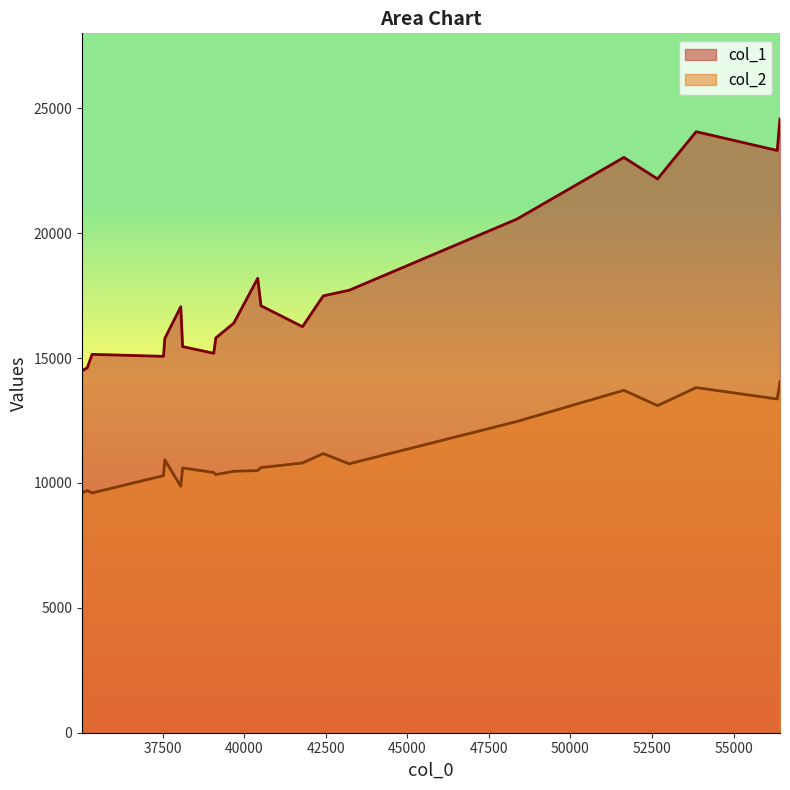

Is the value of col_1 at 13 greater than the value of col_2 at 6?

Yes